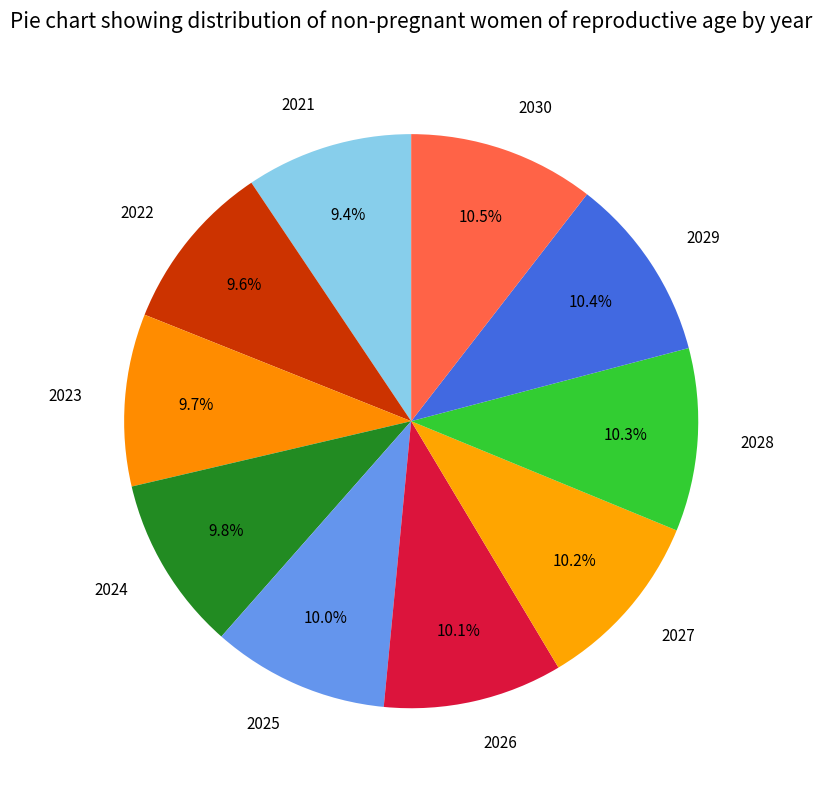

To the nearest percent, what portion does 2027 represent?

10%